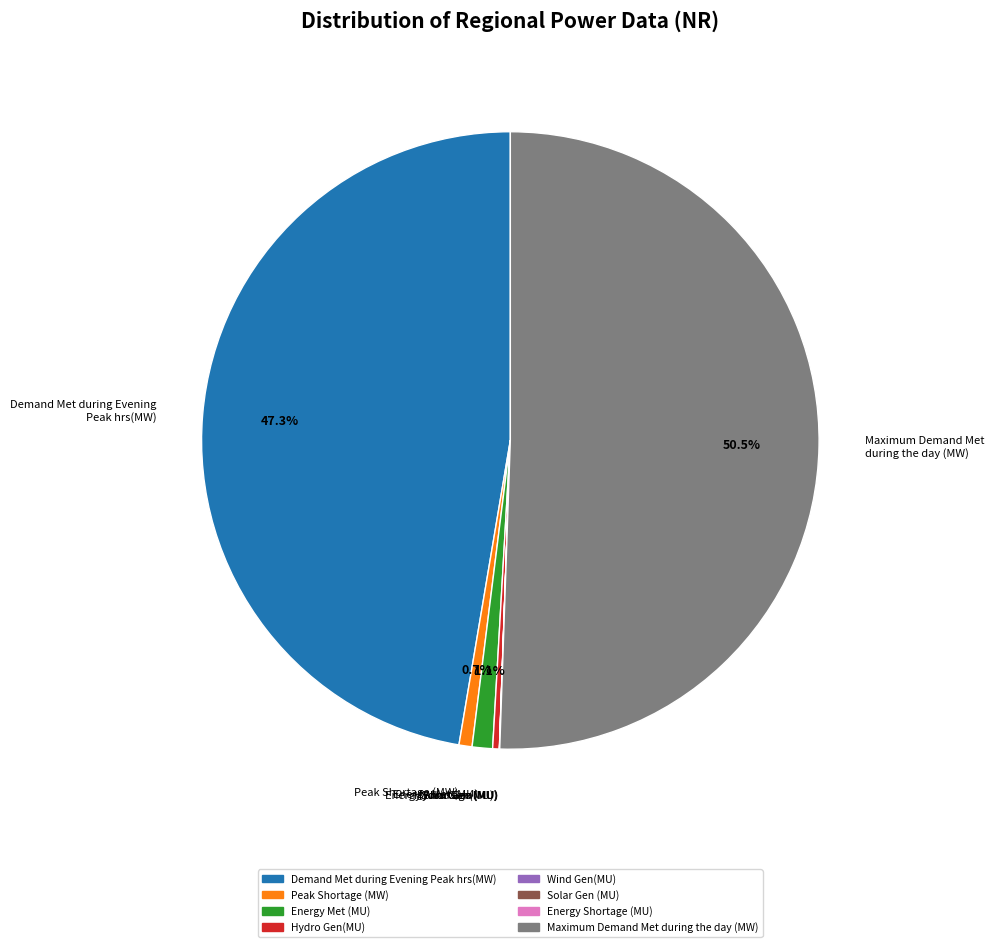

What is the majority slice?

Maximum Demand Met during the day (MW)